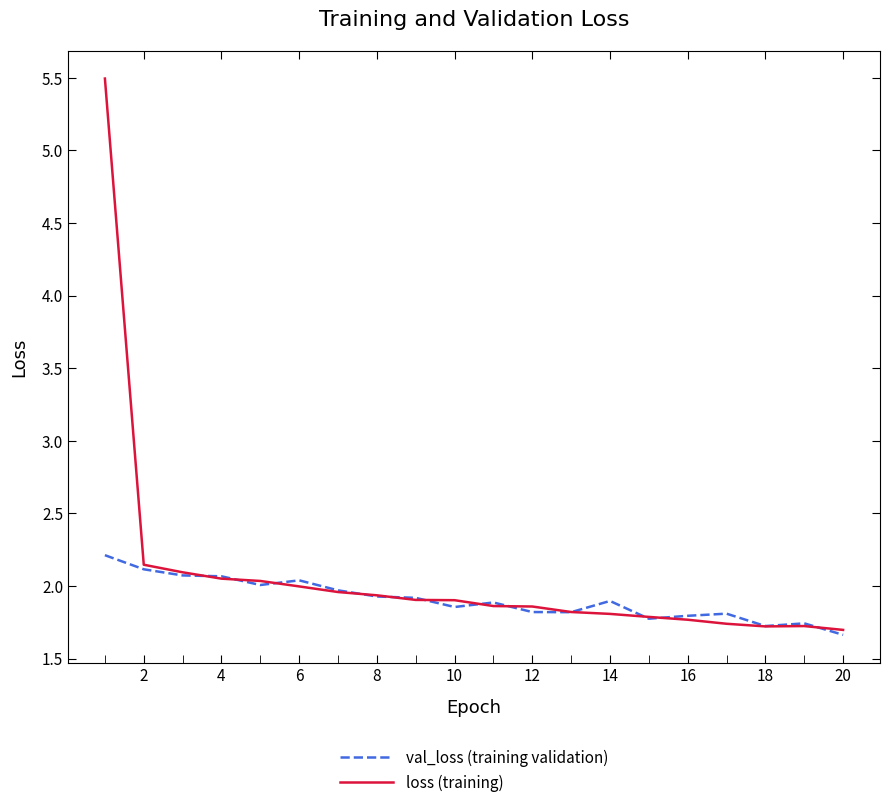

What is the highest value of the loss (training) series?

5.5